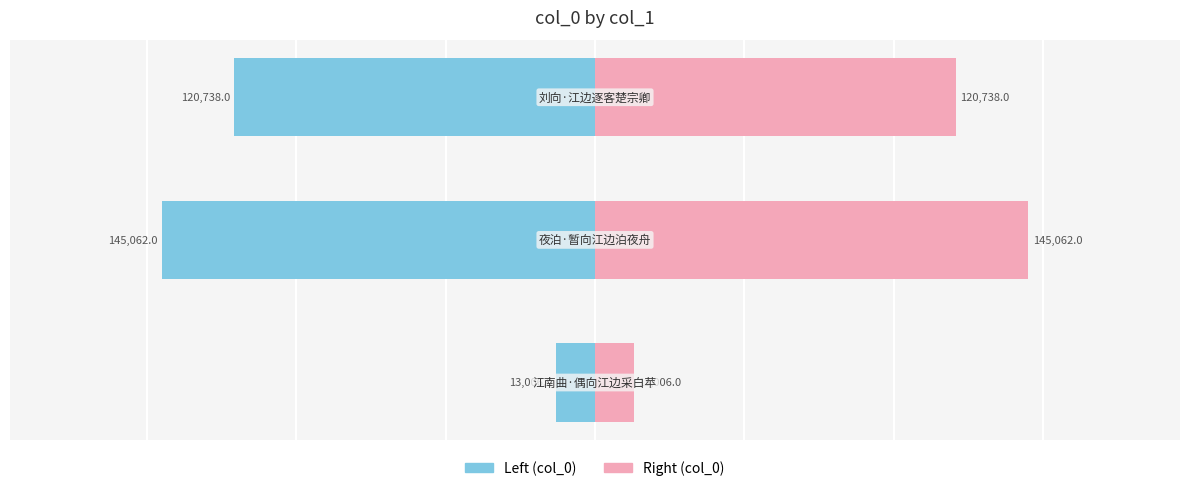

Between 0 and 2, which series saw the biggest shift?

col_0 (left)